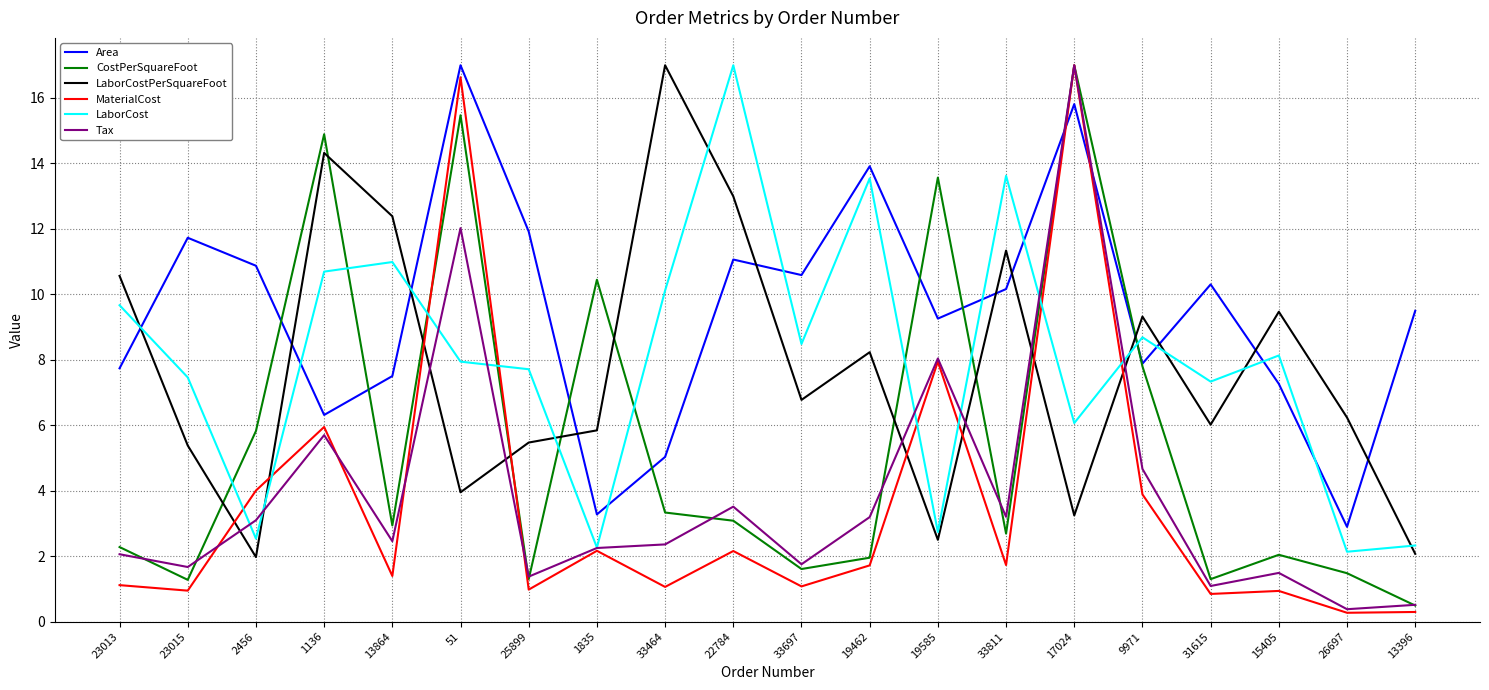

What are all the series names shown in the legend?

Area, CostPerSquareFoot, LaborCostPerSquareFoot, MaterialCost, LaborCost, Tax